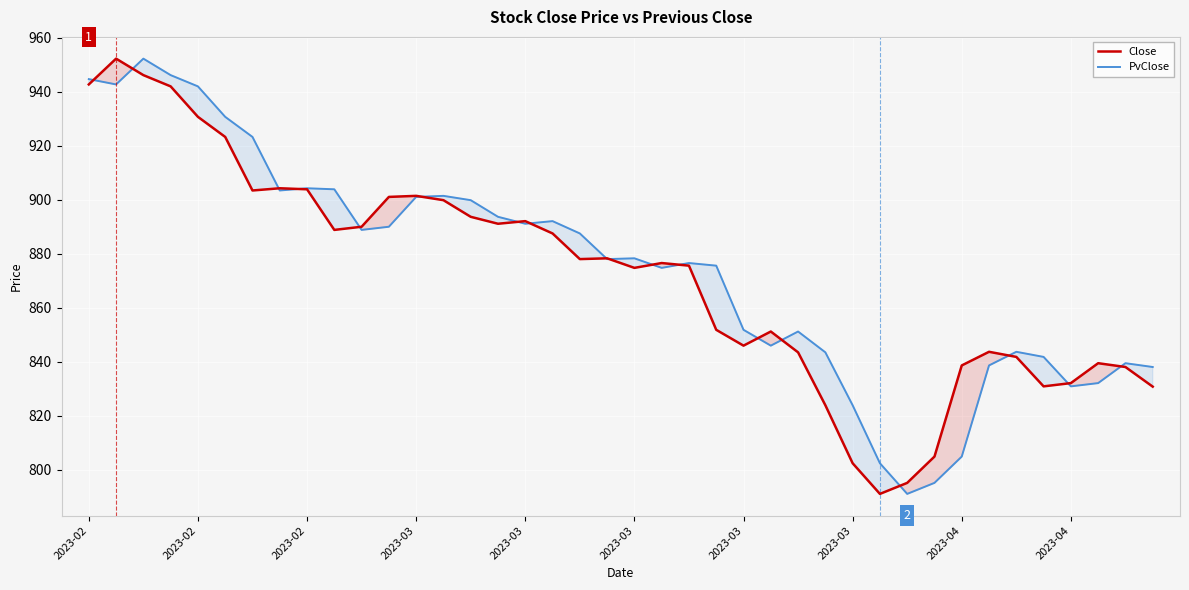

List the series in order of their peak value, highest first.

Close, PvClose